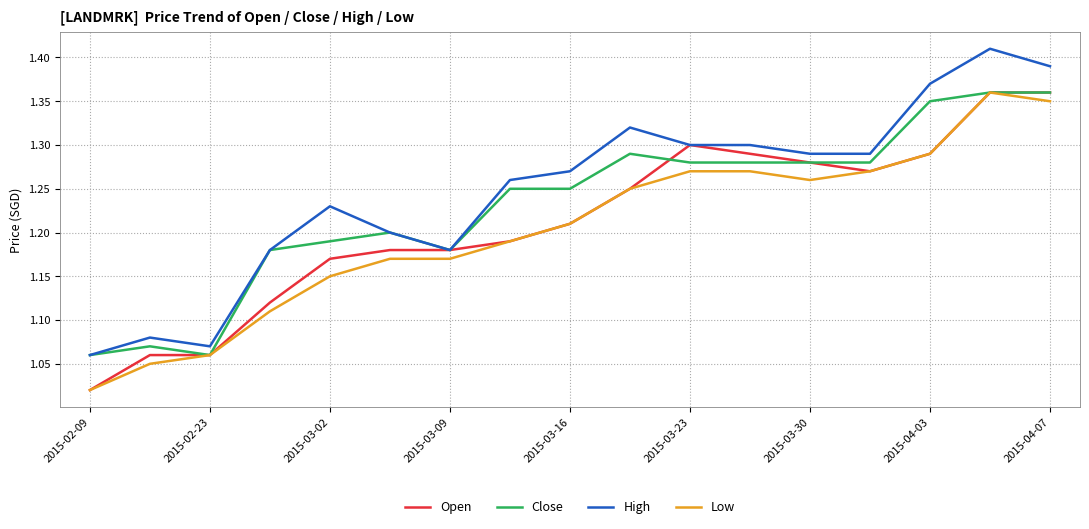

What is the average value of the Close series?

1.2